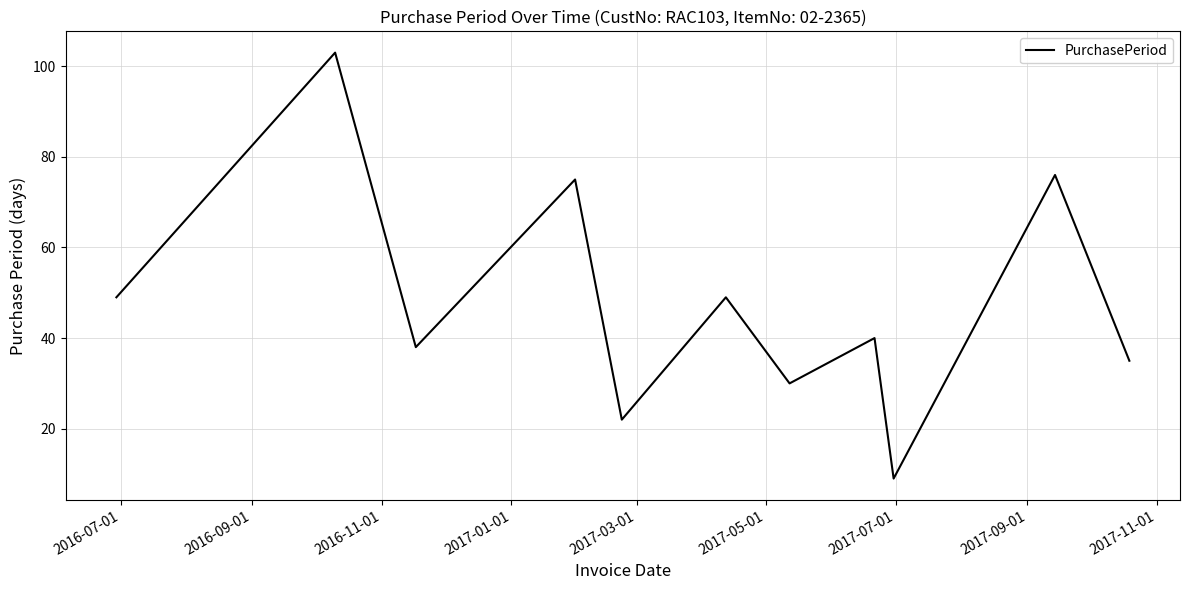

What is the minimum value shown in the chart?

9